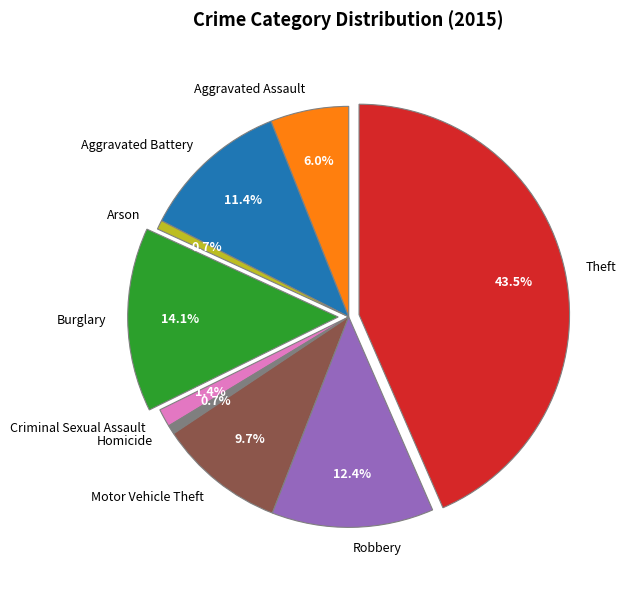

Which category has the biggest portion of the pie?

Theft